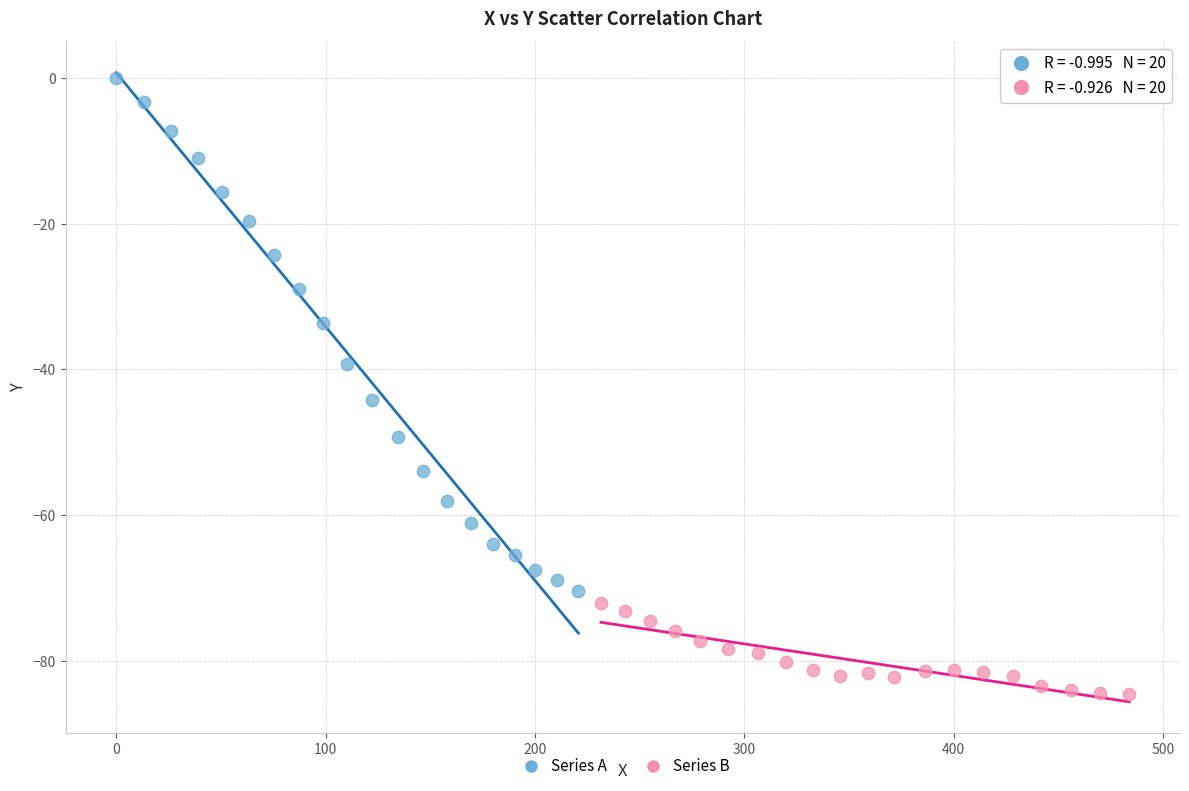

Which series reaches the maximum Y coordinate?

Series A